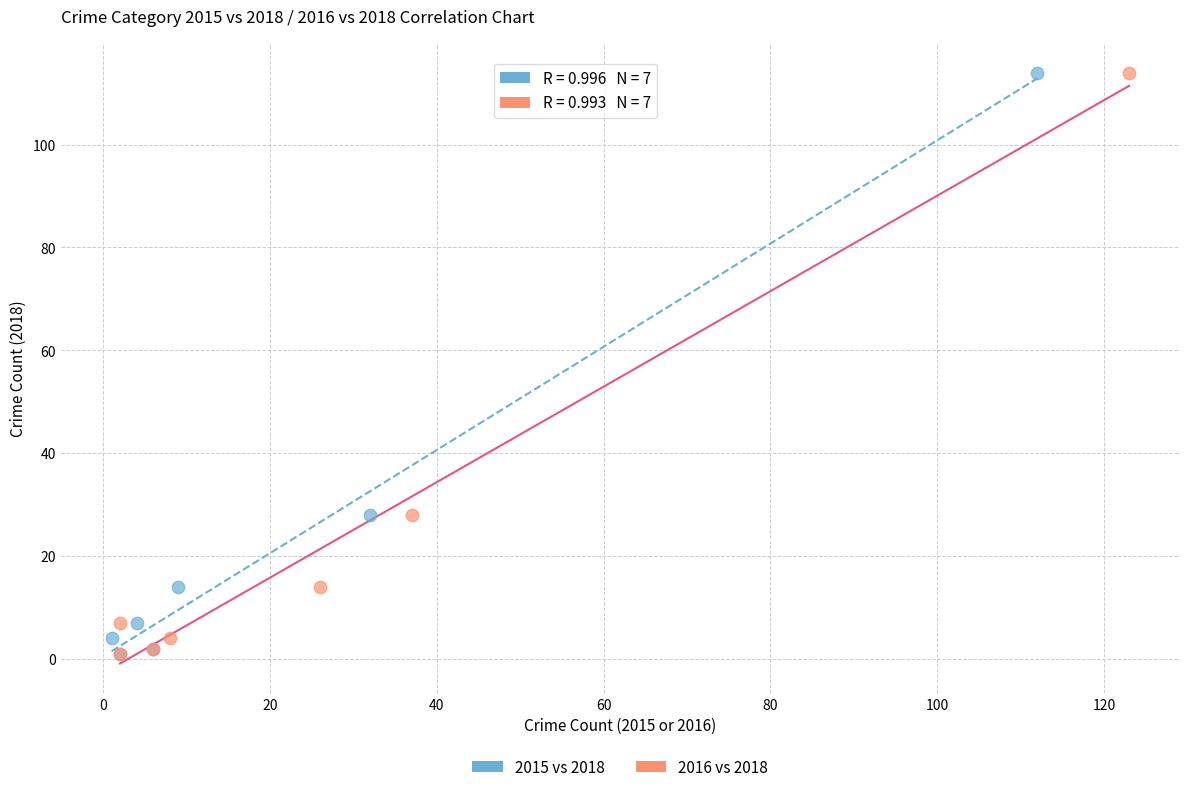

What are all the series names shown in the legend?

2015 vs 2018, 2016 vs 2018